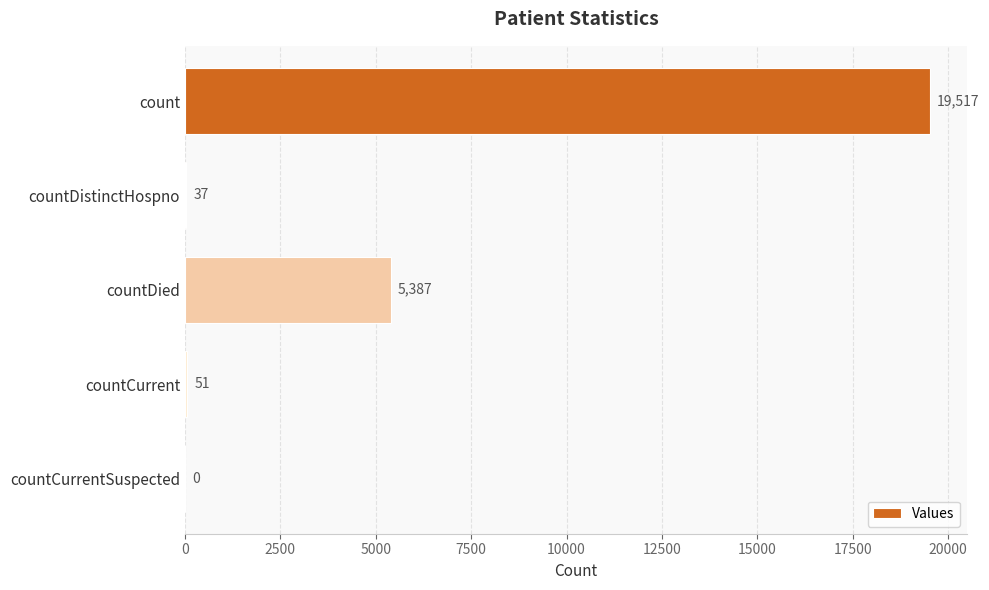

Approximately how many times larger is the value at count compared to countDied?

3.6